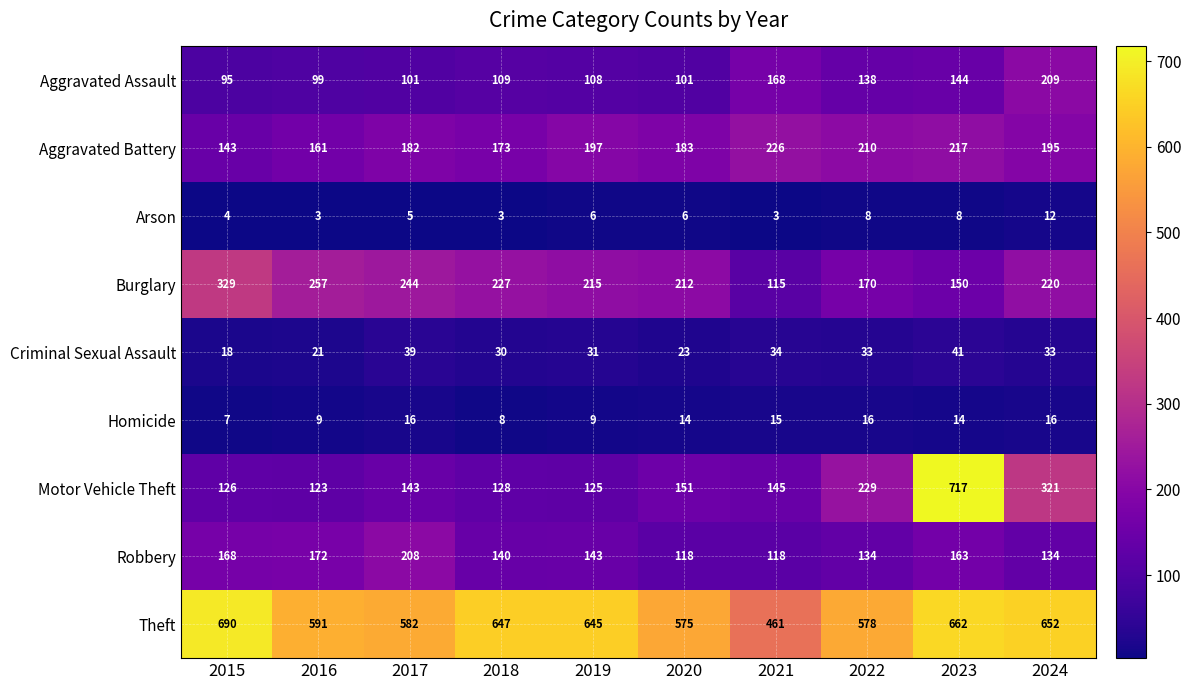

Count the number of data series in this chart.

9